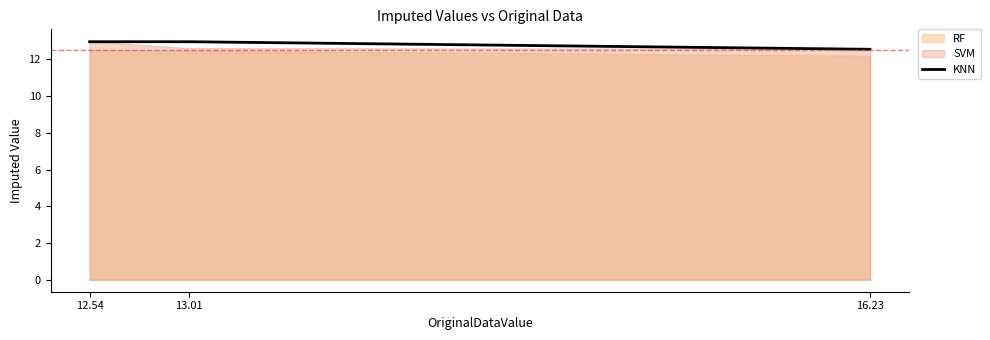

What is the label of the 2nd point from the right?

13.01